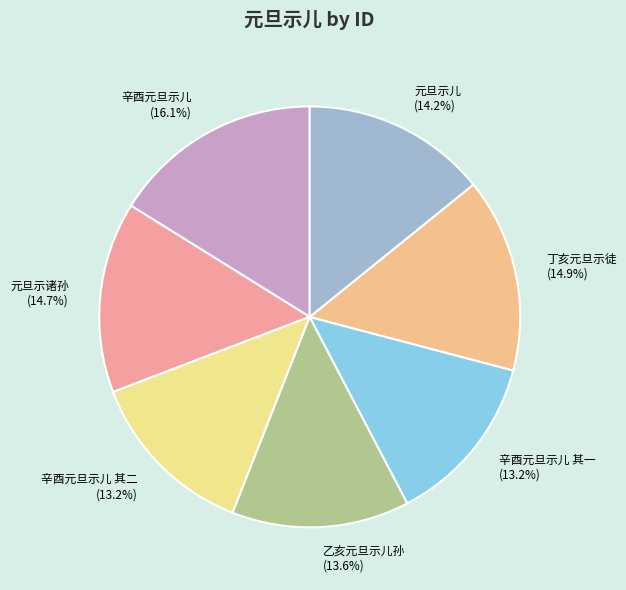

Approximately how many times larger is the value at 元旦示儿 compared to 辛酉元旦示儿 其一?

1.1